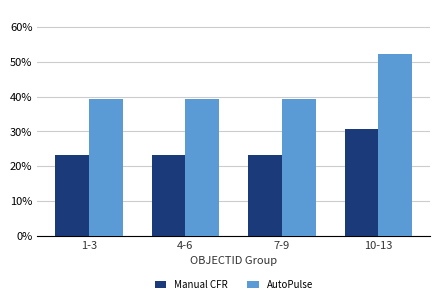

What is the spread (max minus min) of values at 4-6?

16.2